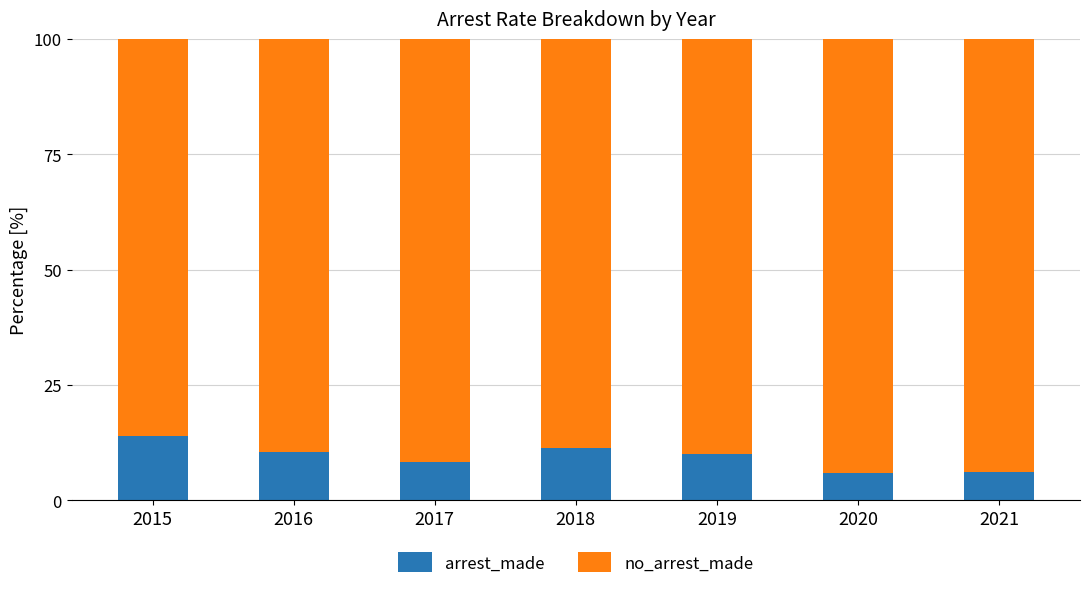

What is the sum of the arrest_made values at 2015 and 2016?

24.2